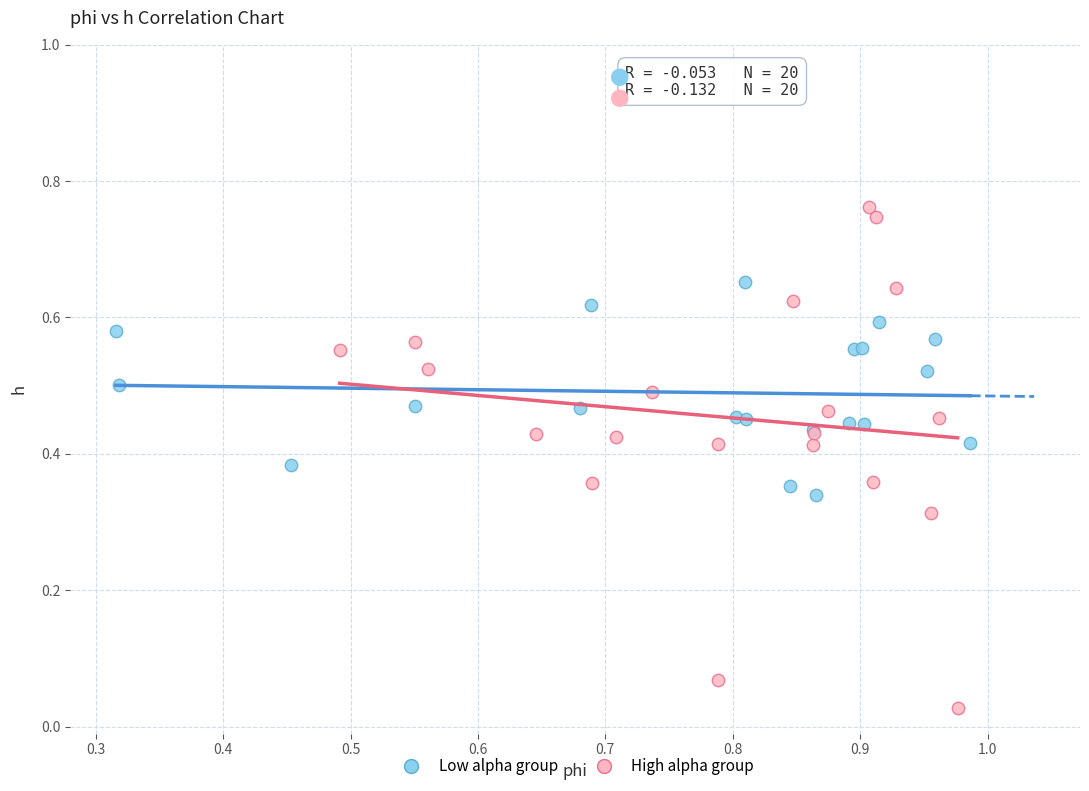

Which series contains the lowest Y value?

High alpha group